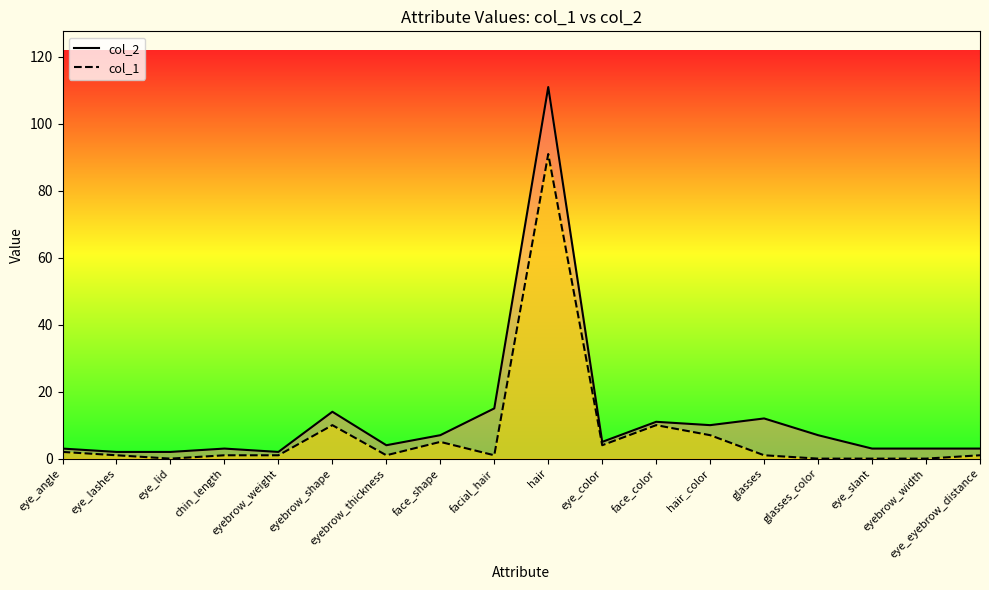

At which category does col_1 reach its first local peak?

eyebrow_shape